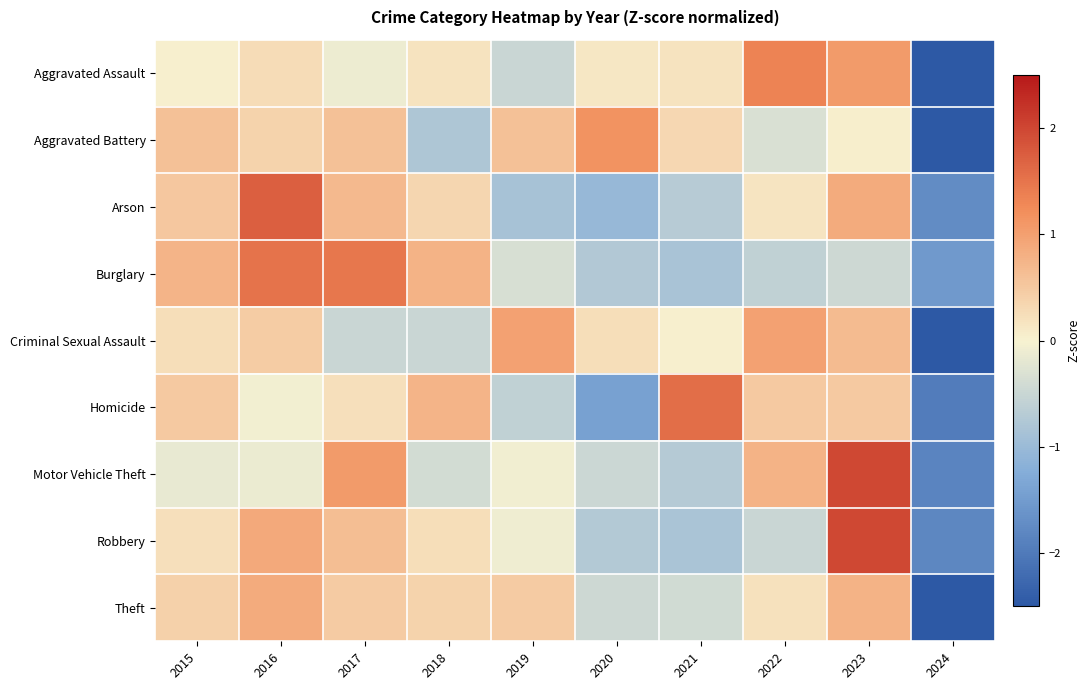

Which has a higher value, 2022 or 2017?

2022